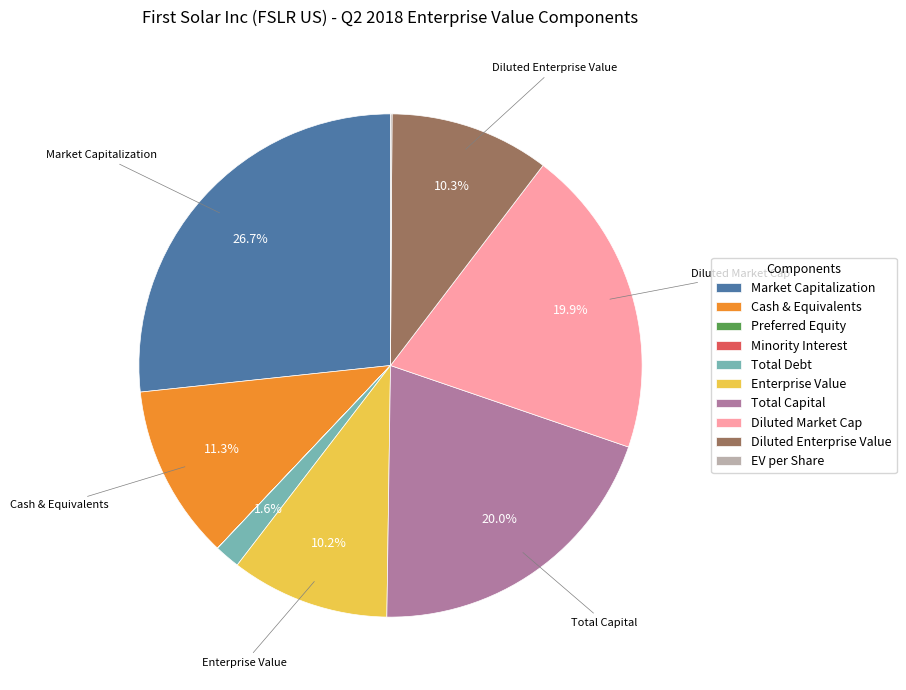

True or false: Total Debt accounts for 2% of the total.

True